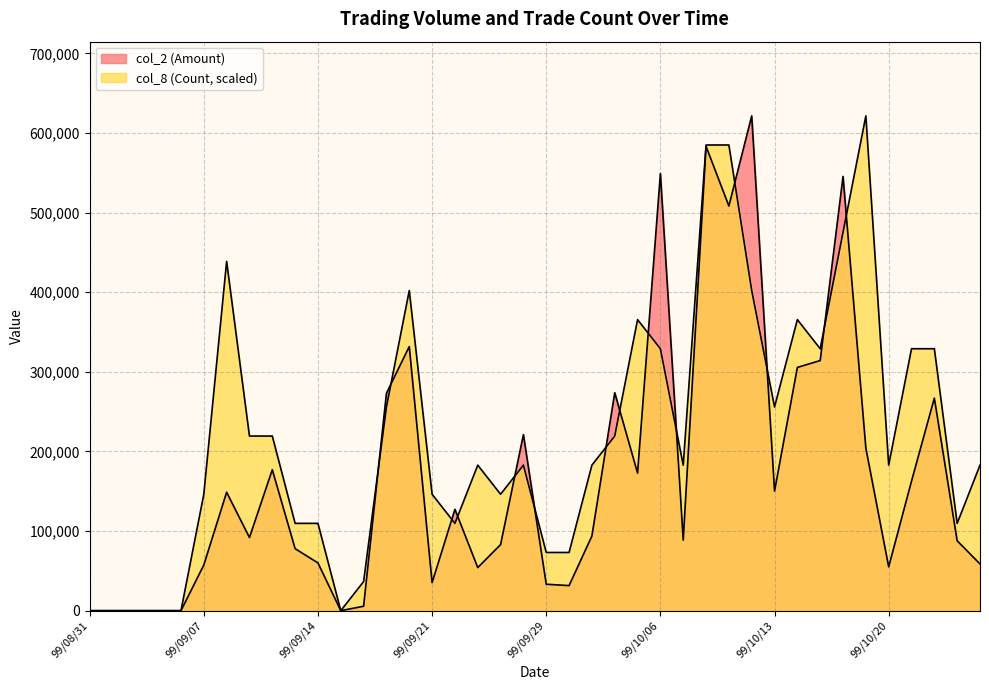

Does the chart have visible grid lines?

Yes